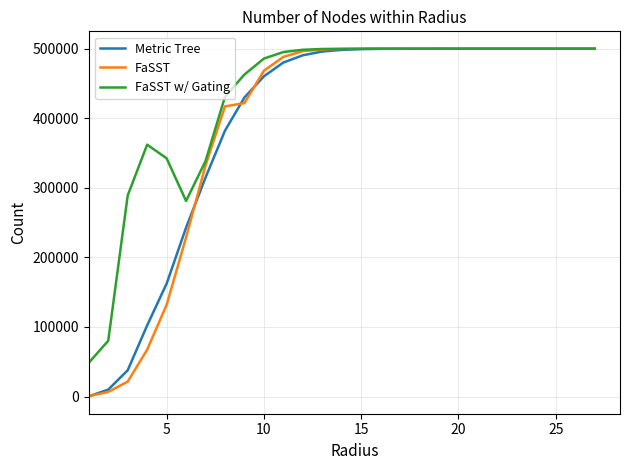

How many lines are shown in the chart?

3